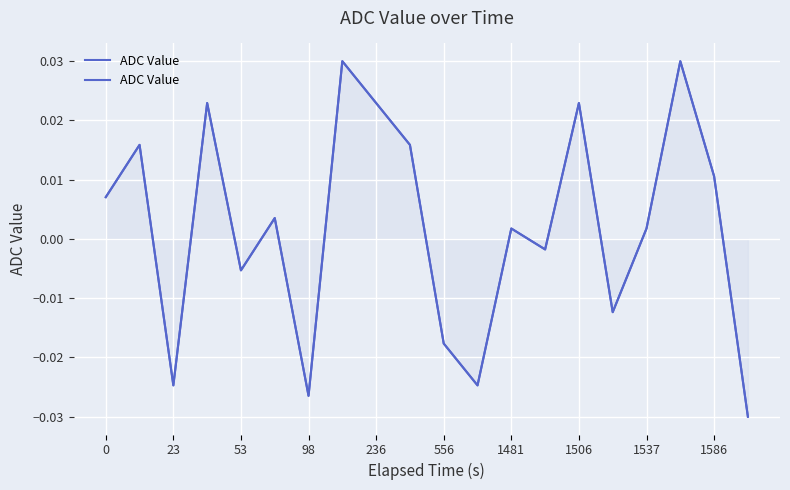

Between 14 and 98, which is larger?

14